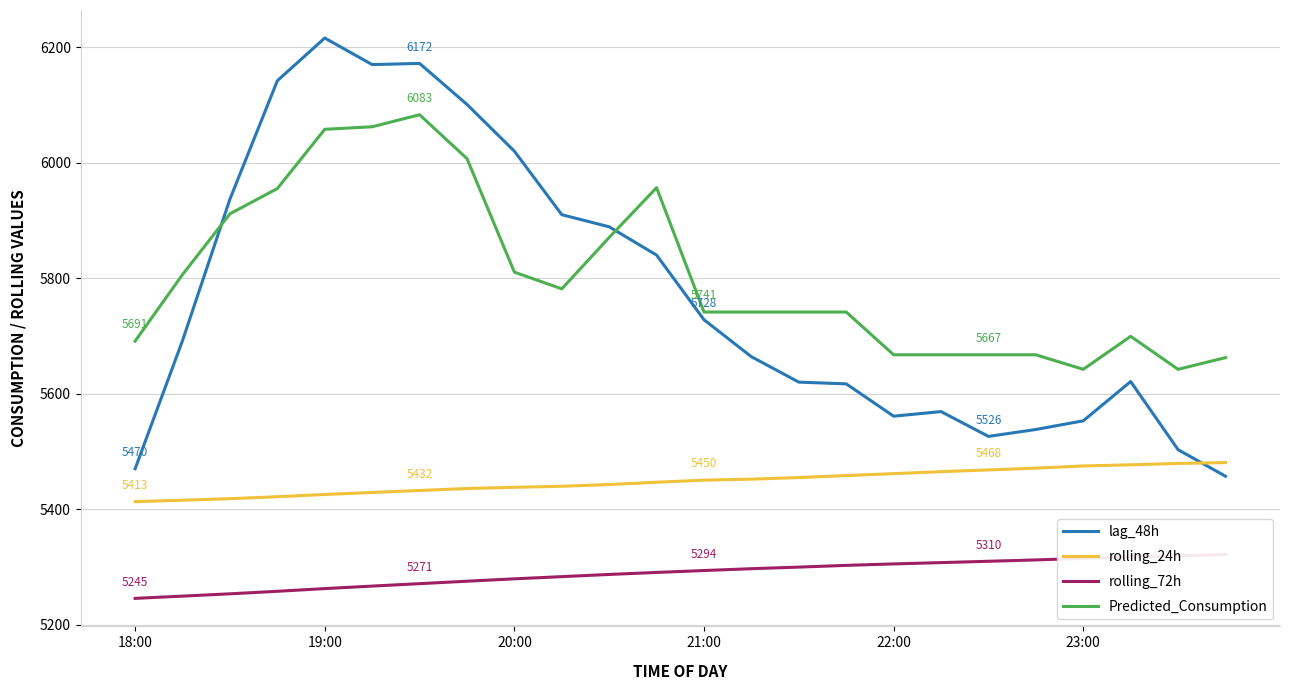

True or false: Predicted_Consumption and lag_48h intersect in this chart.

True